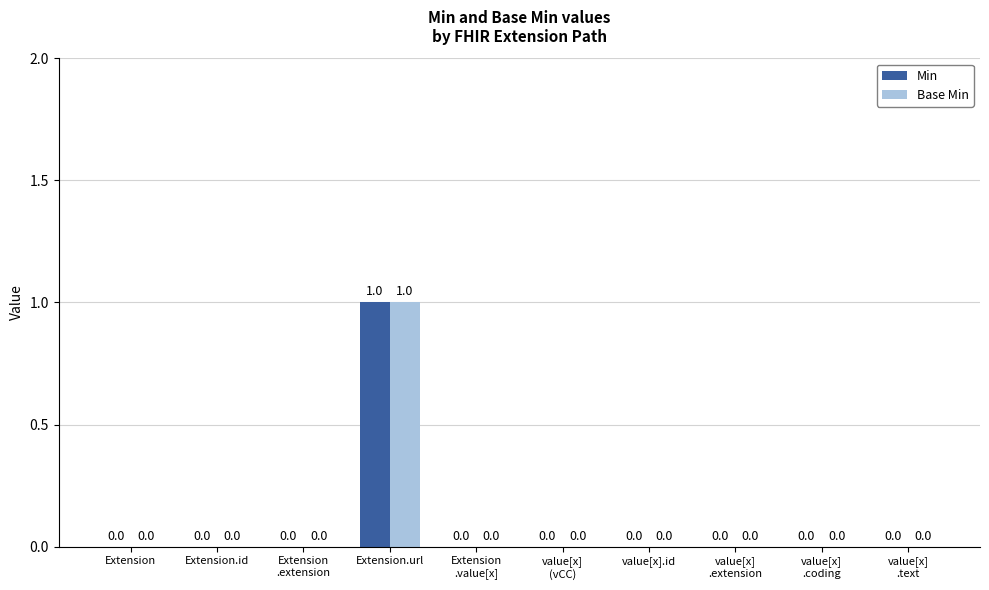

Which category has the highest value across all series?

Extension.url